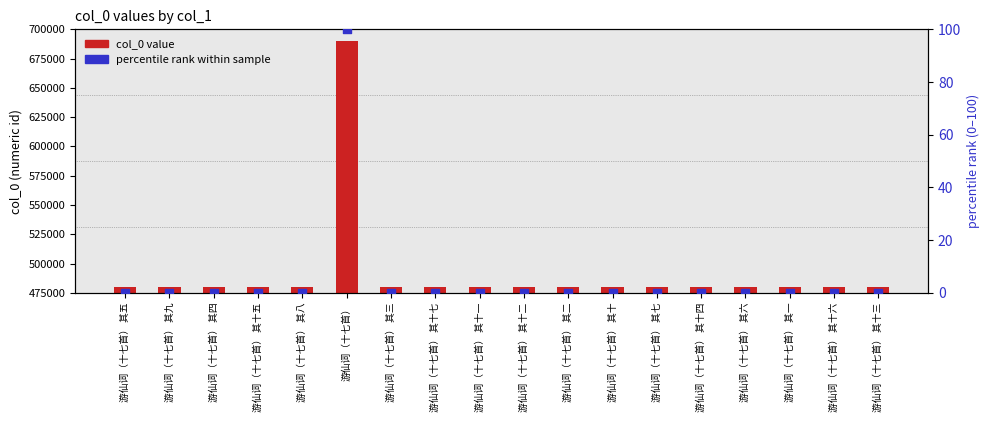

At which category is the sum across all series the highest?

游仙词（十七首）